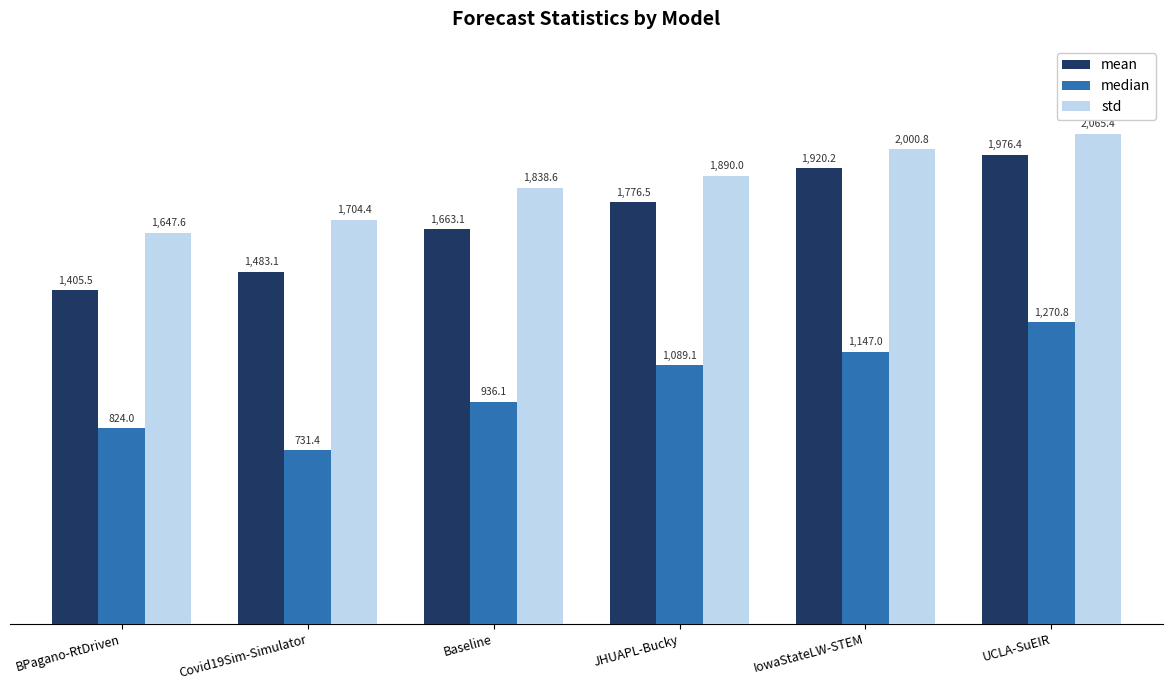

What is the total value across all series at Baseline?

4437.8